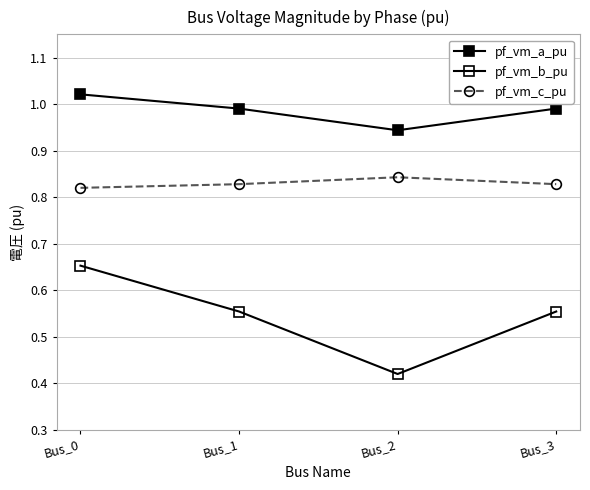

Count the number of data series in this chart.

3